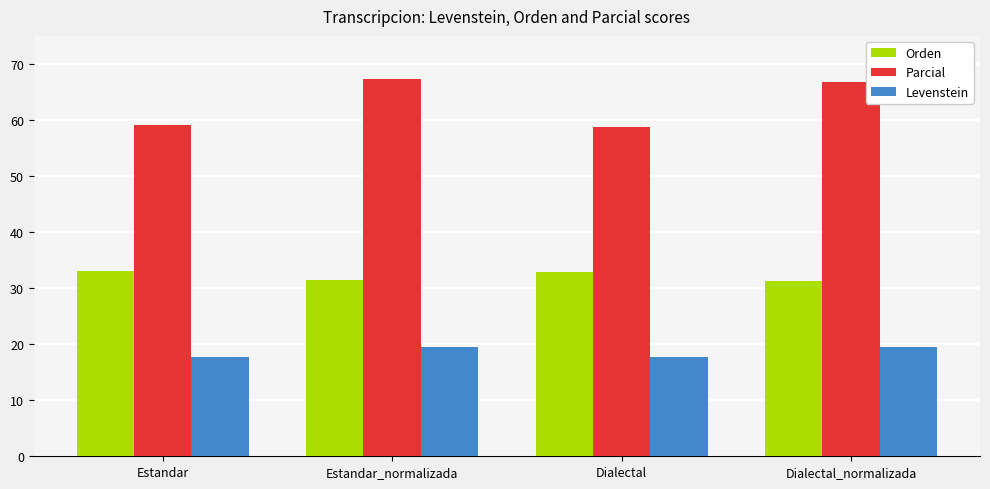

What is the maximum value shown in the chart?

67.2